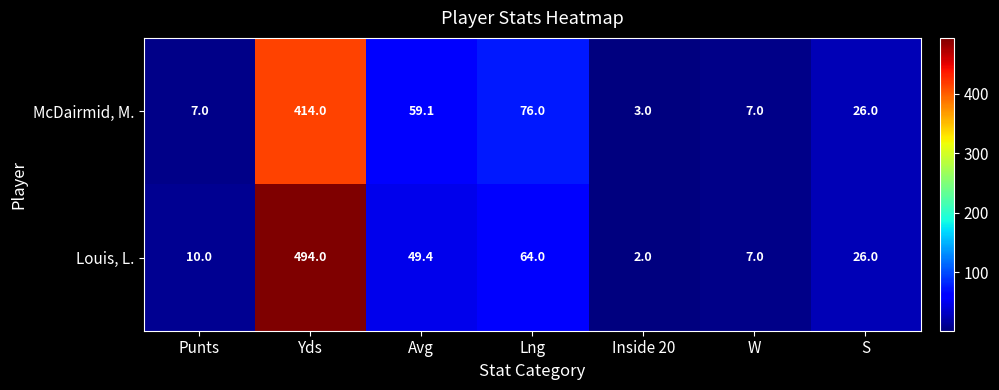

Reading left to right, extract all data points from this chart.

McDairmid, M.: 7.0	414.0	59.1	76.0	3.0	7.0	26.0
Louis, L.: 10.0	494.0	49.4	64.0	2.0	7.0	26.0